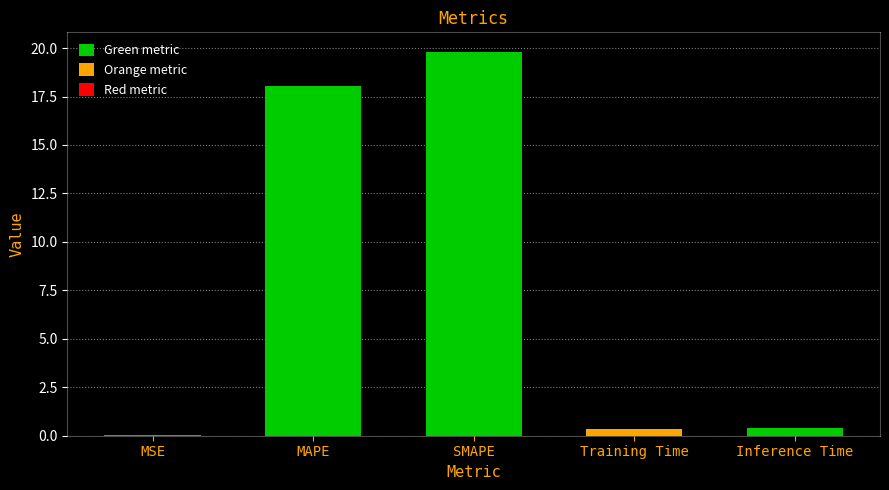

Which has a higher value, MAPE or Inference Time?

MAPE